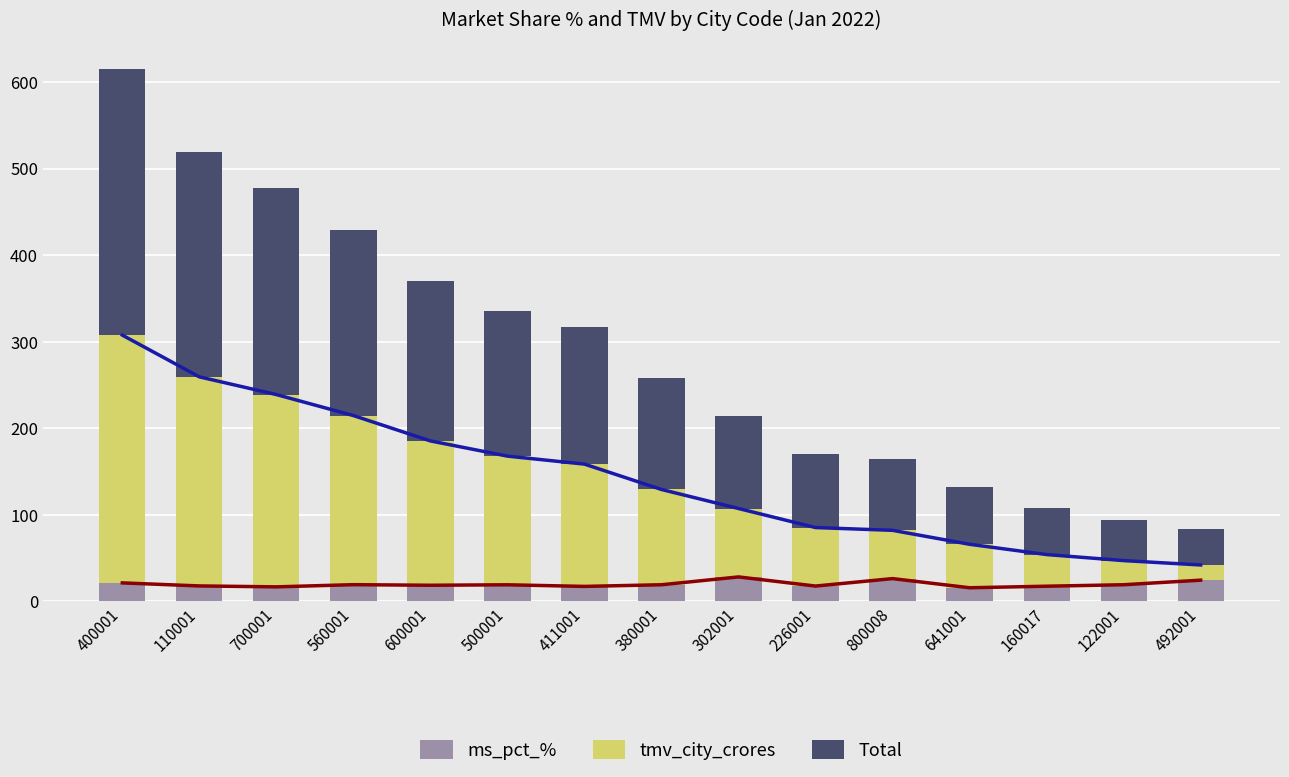

What is the label of the 6th bar from the right?

226001